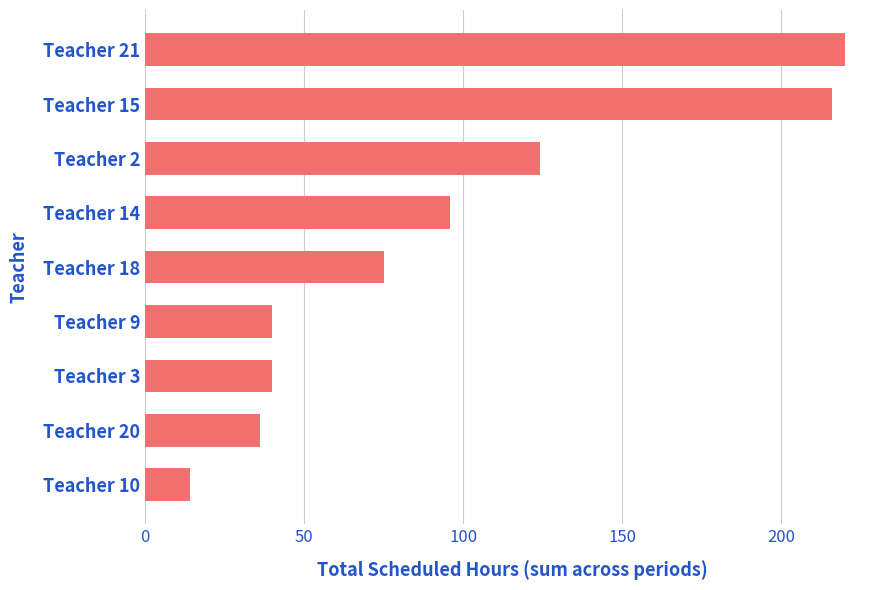

What is the difference between the maximum and minimum values?

206